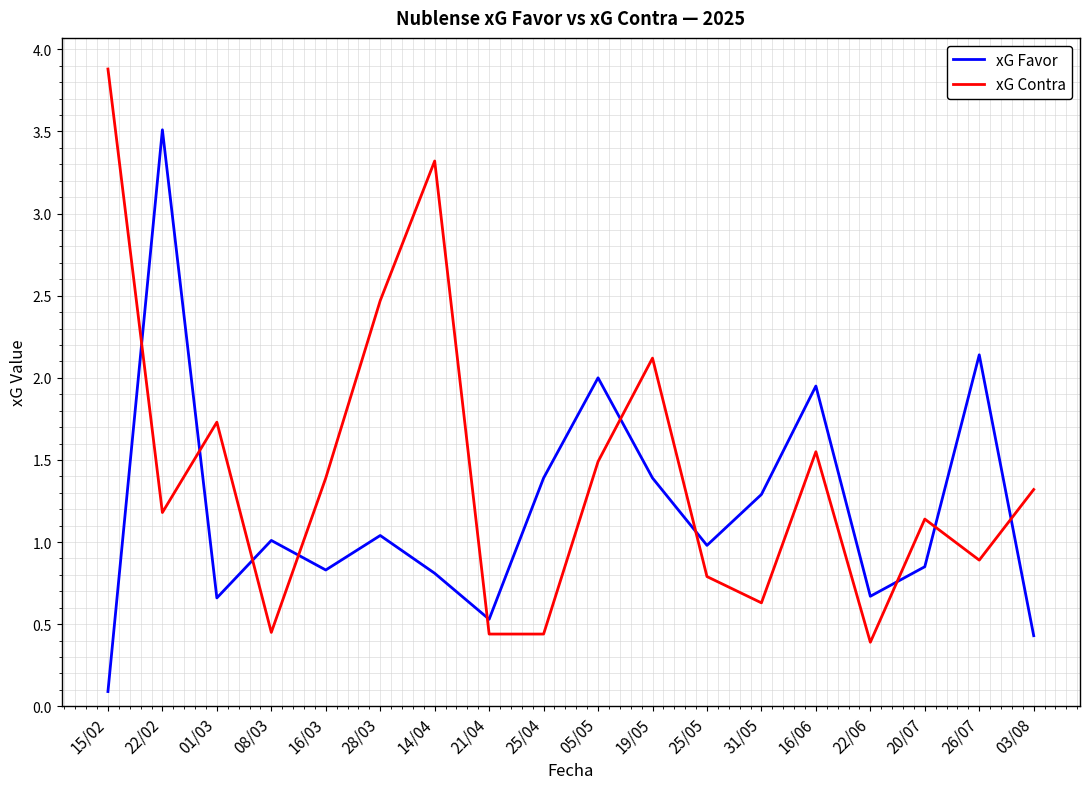

What is the spread (max minus min) of values at 20/07?

0.3